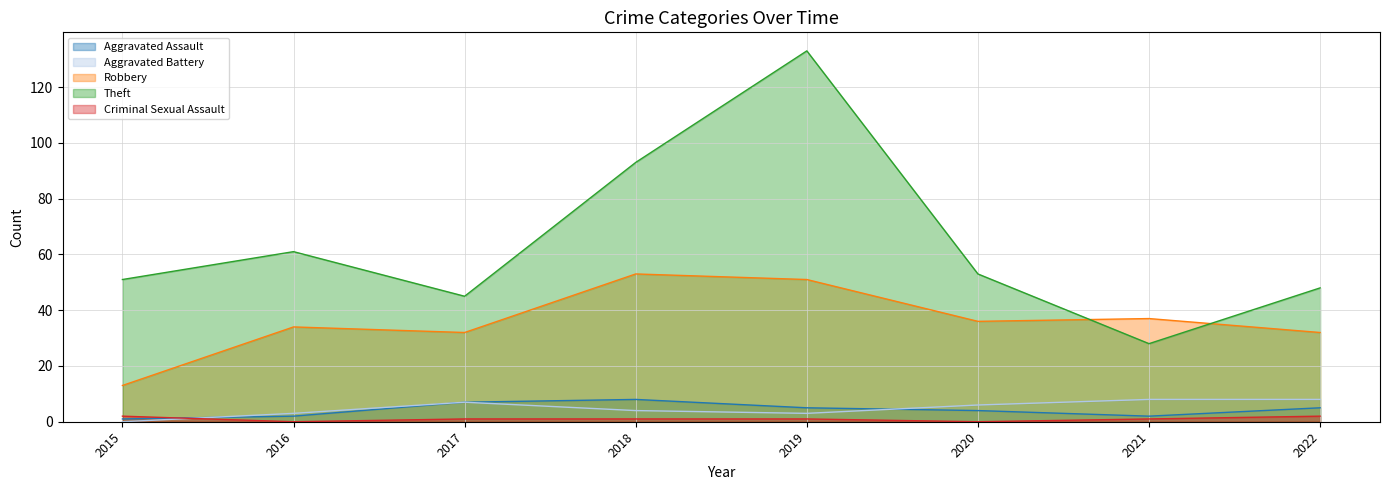

What are all the series names shown in the legend?

Aggravated Assault, Aggravated Battery, Robbery, Theft, Criminal Sexual Assault